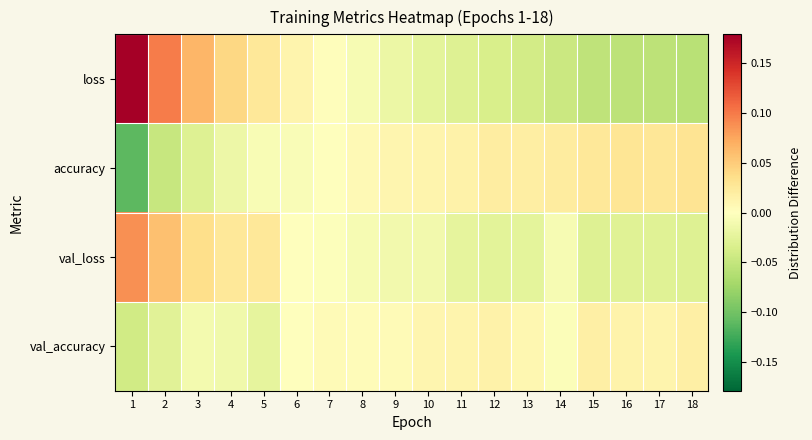

Which series has the largest total across all categories?

accuracy